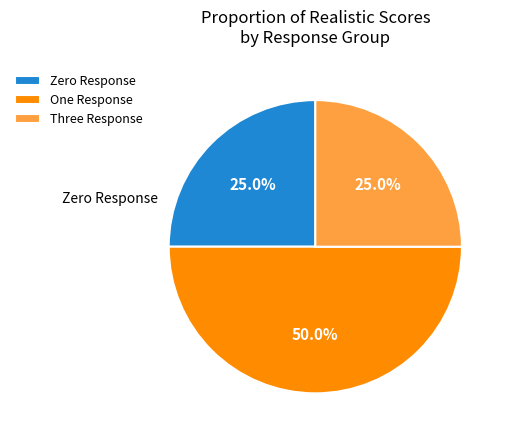

What is the ratio of the value at One Response to the value at Zero Response?

2.0